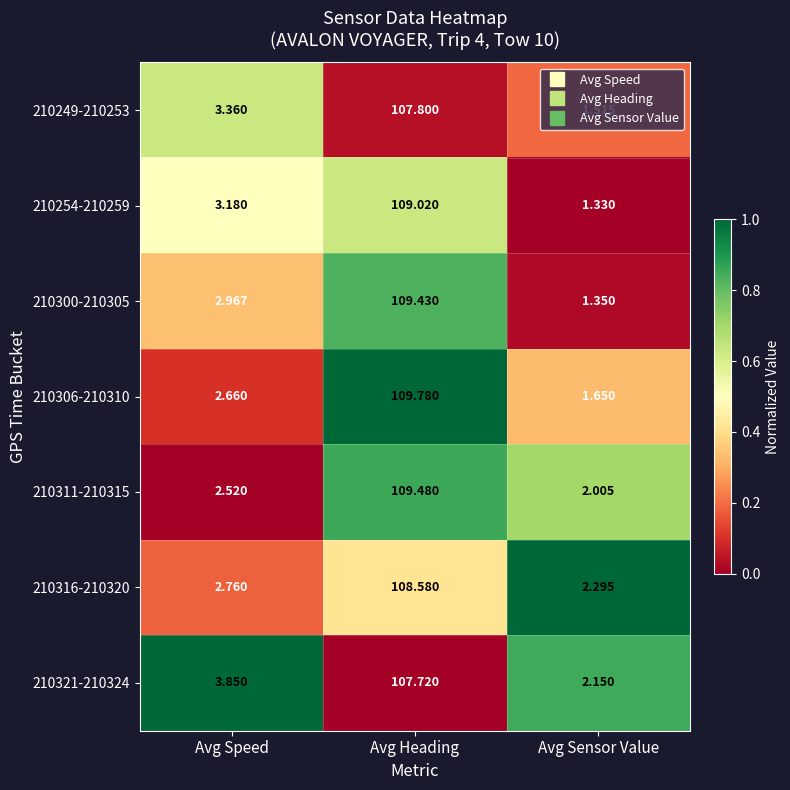

How many distinct data groups are displayed?

7